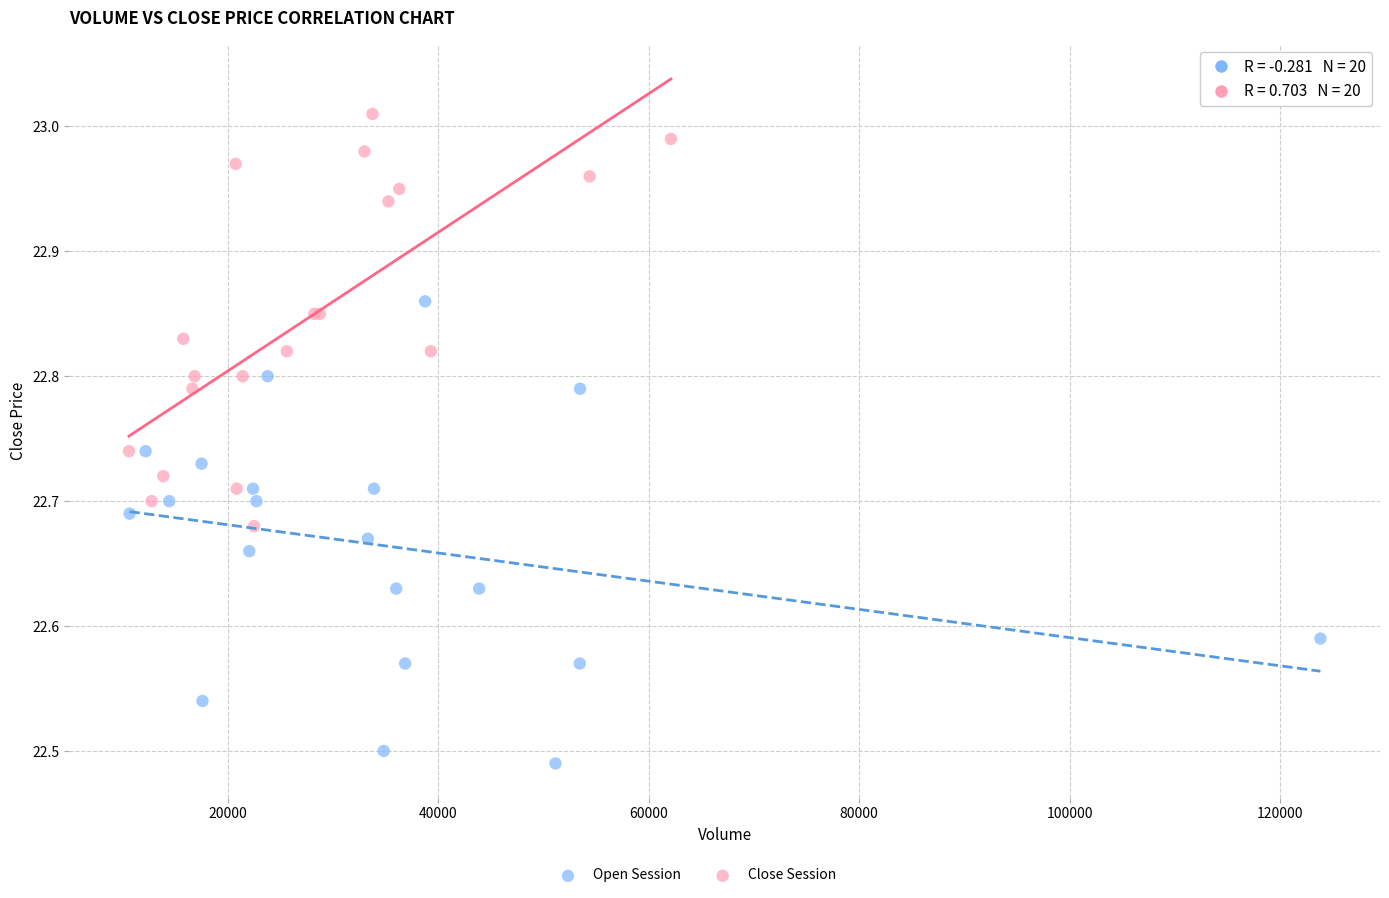

Which series contains the lowest Y value?

Open Session